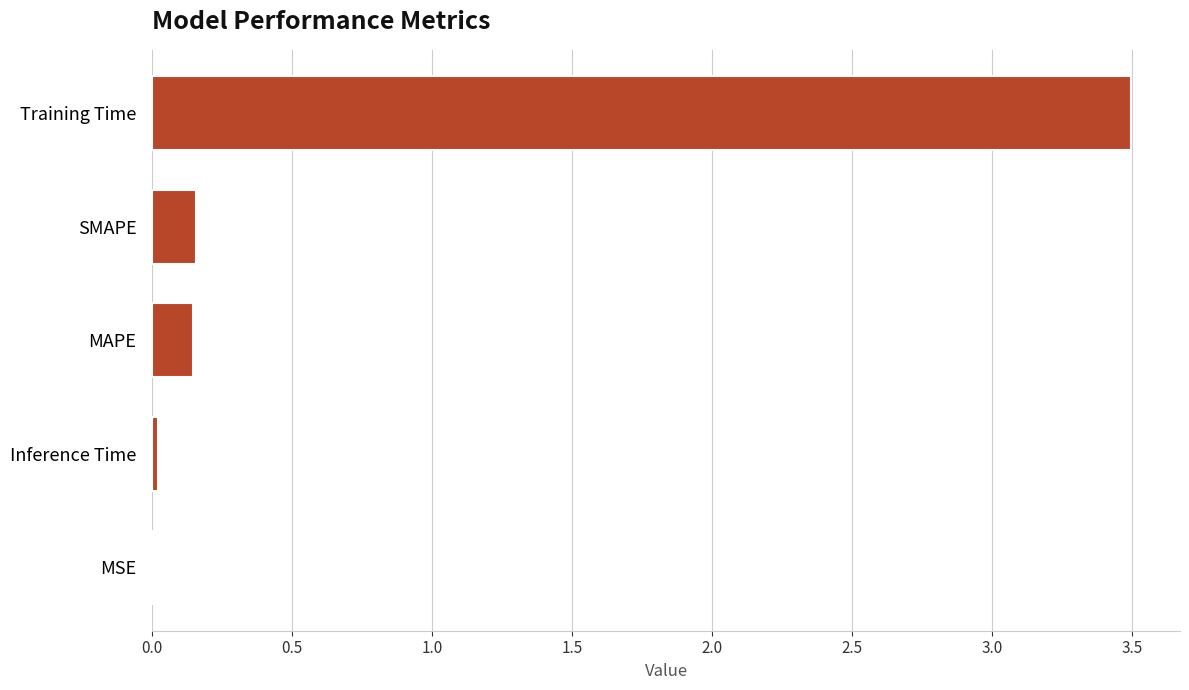

Is it true that the value at Training Time is 3.5?

True